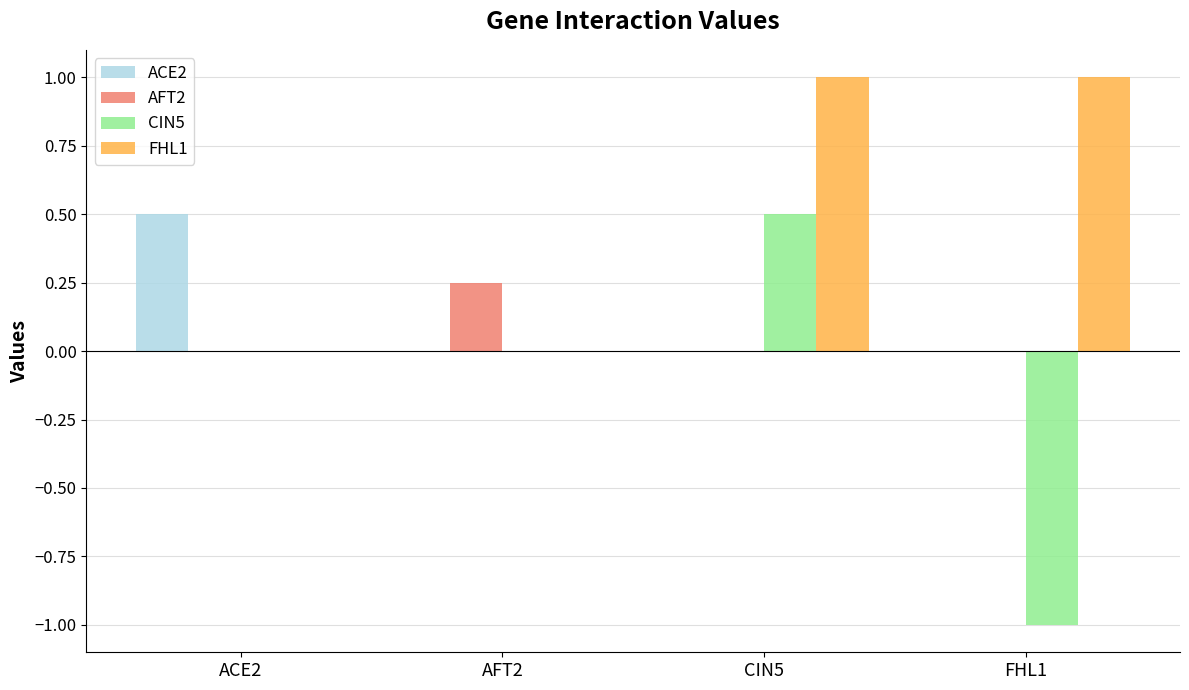

Which series has the largest total across all categories?

FHL1